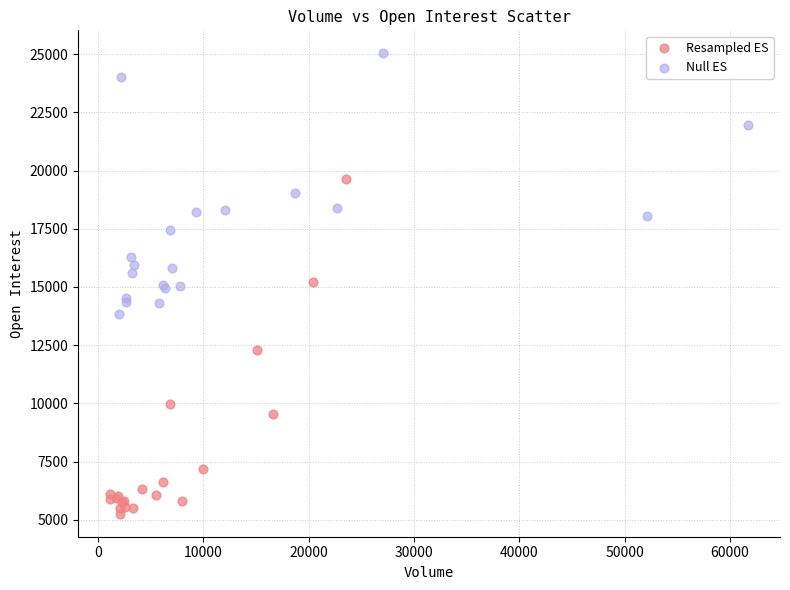

What are all the series names shown in the legend?

Resampled ES, Null ES